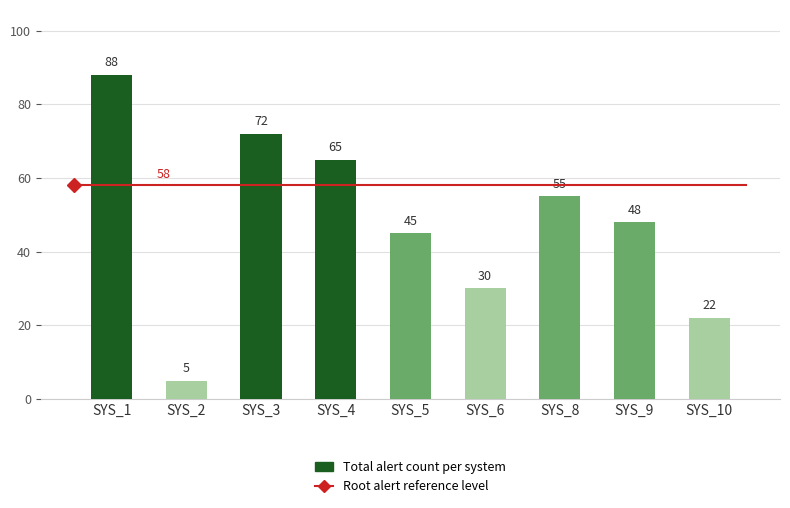

Reading left to right, extract all data points from this chart.

88	5	72	65	45	30	55	48	22